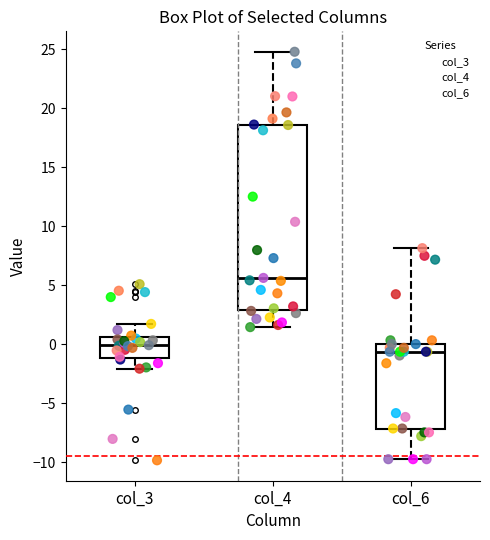

Where is the lower edge of the box for col_3 on the y-axis? The values are not printed on the chart, so give them approximately, as read against the axis.

-1.0